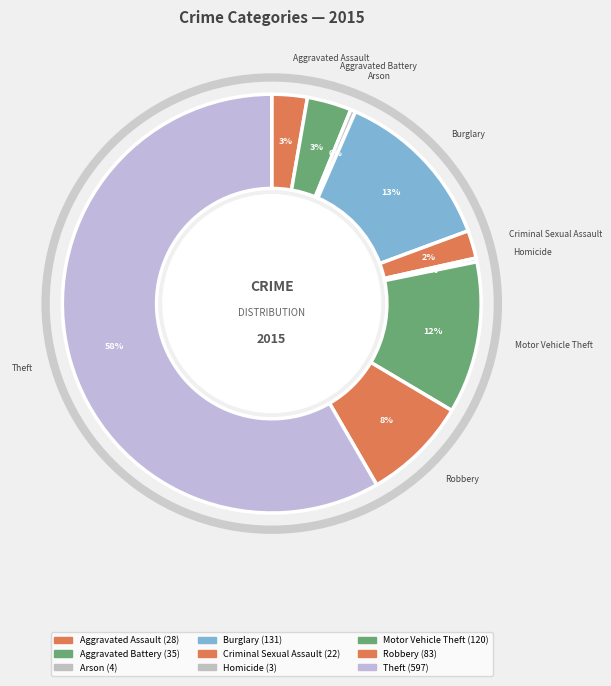

How many slices are in this pie chart?

9